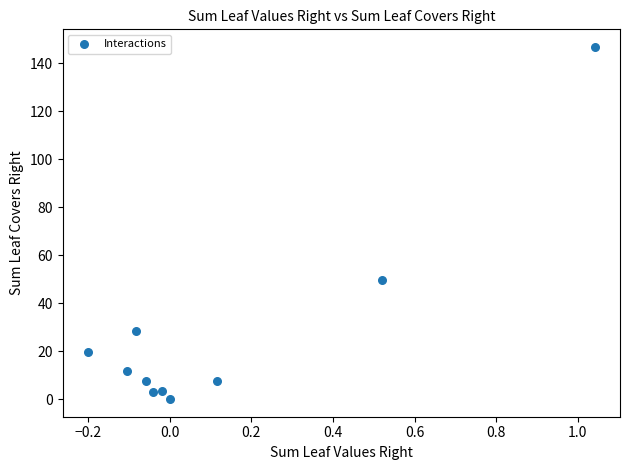

What is the range of X values (max minus min)?

1.2